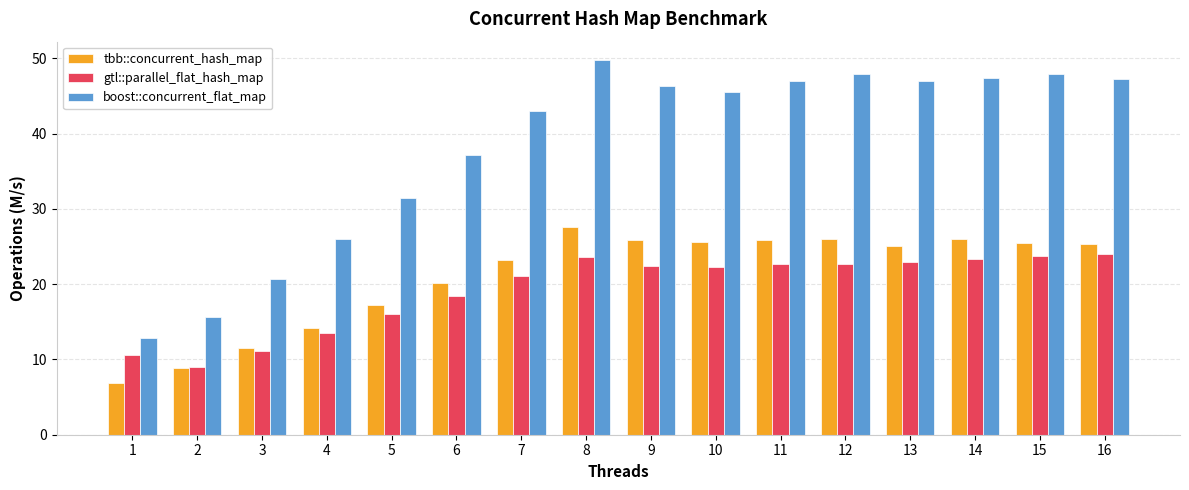

List the series in order of their peak value, highest first.

boost::concurrent_flat_map, tbb::concurrent_hash_map, gtl::parallel_flat_hash_map